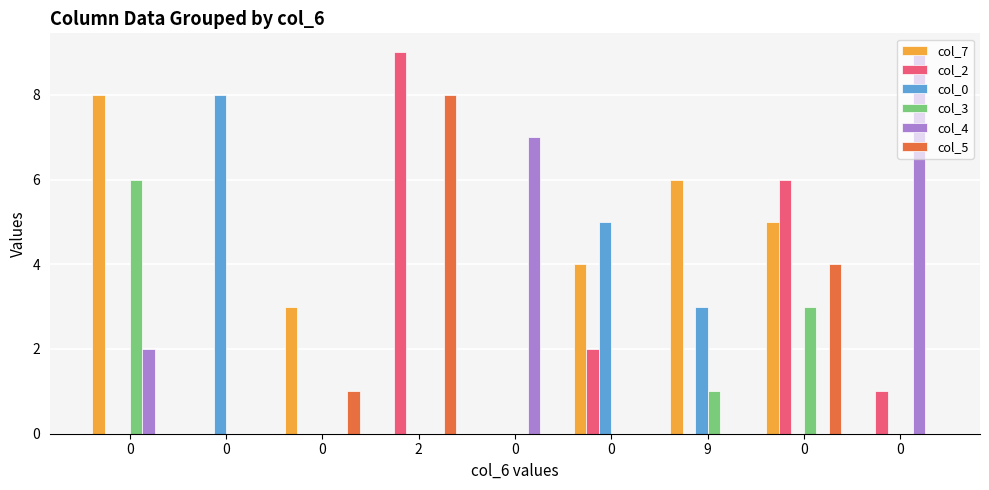

Count the number of categories in the chart.

9